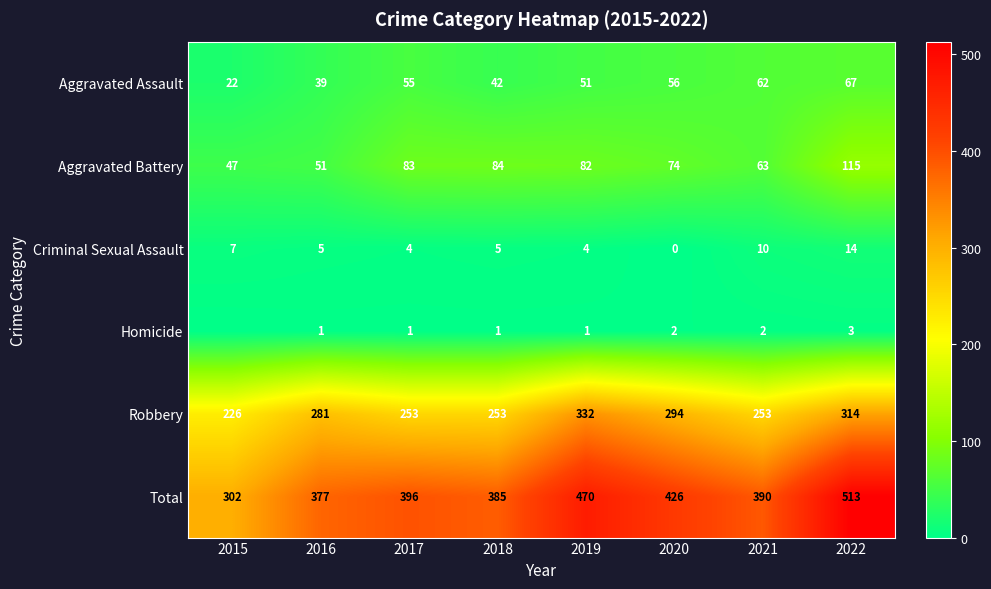

What is the difference between the maximum and minimum values in the Total series?

211